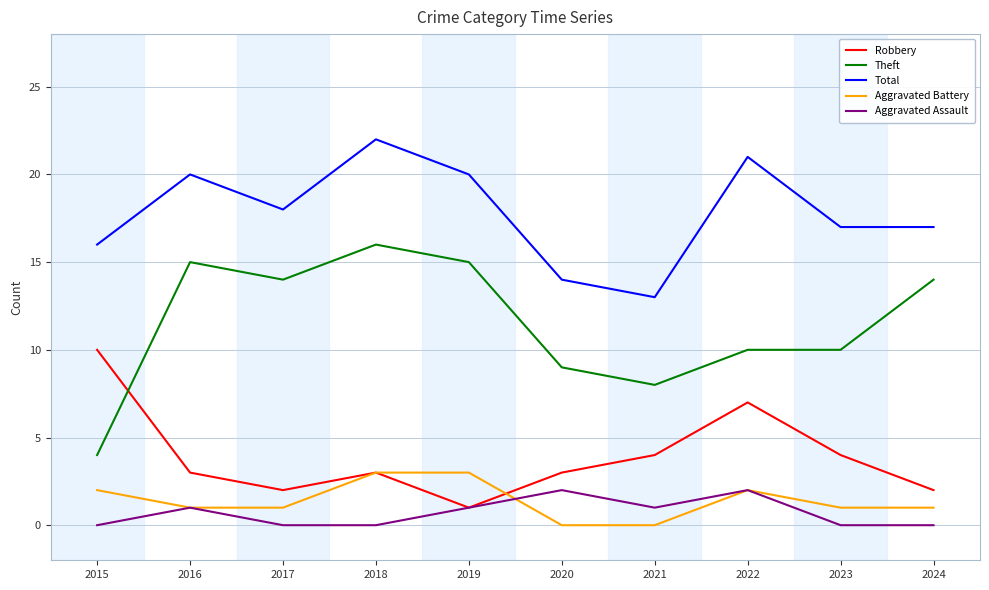

True or false: Total and Theft cross at least once.

False